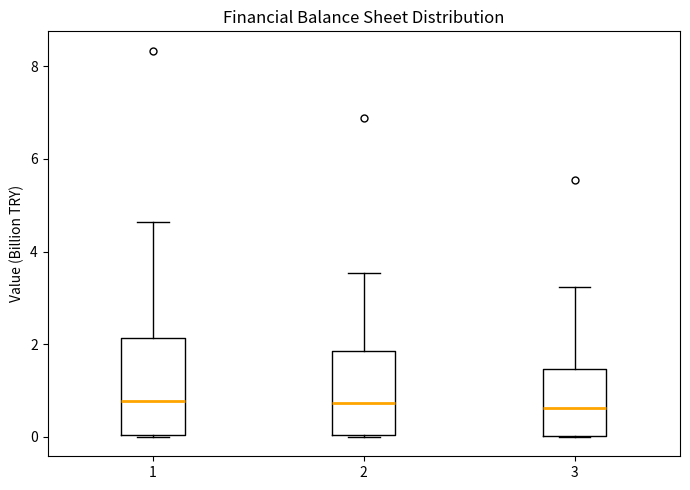

Reading left to right, transcribe this box plot: for each box, give where its median line is, the range the box spans, and where its two whiskers end, as read against the y-axis. The values are not printed on the chart, so give them approximately, as read against the axis.

1: median 0.8, box 0.0 to 2.2, whiskers 0.0 to 4.6
2: median 0.8, box 0.0 to 1.8, whiskers 0.0 to 3.6
3: median 0.6, box 0.0 to 1.4, whiskers 0.0 to 3.2